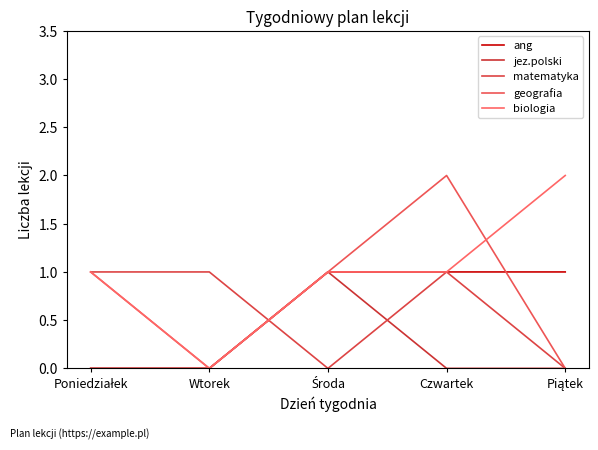

Rank the categories by jez.polski value from highest to lowest.

Środa, Poniedziałek, Wtorek, Czwartek, Piątek